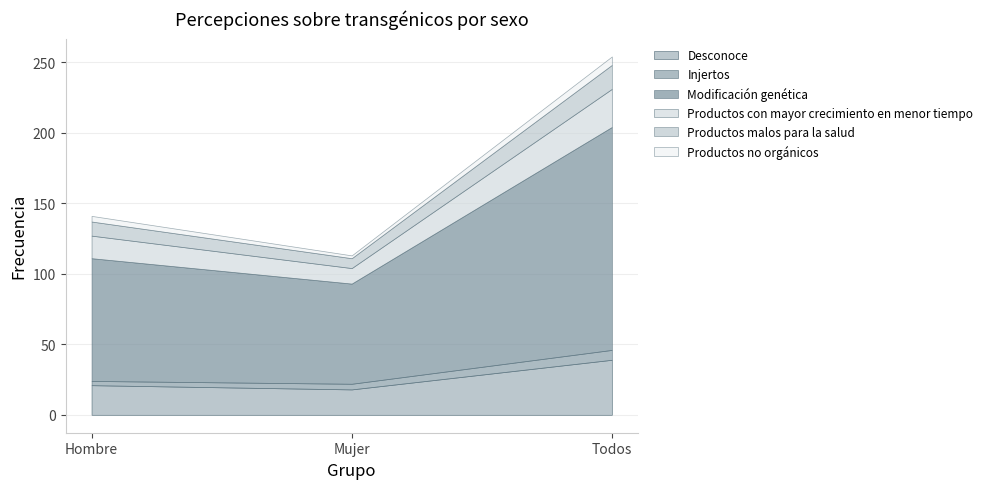

Which label corresponds to the smallest value in the chart?

Mujer